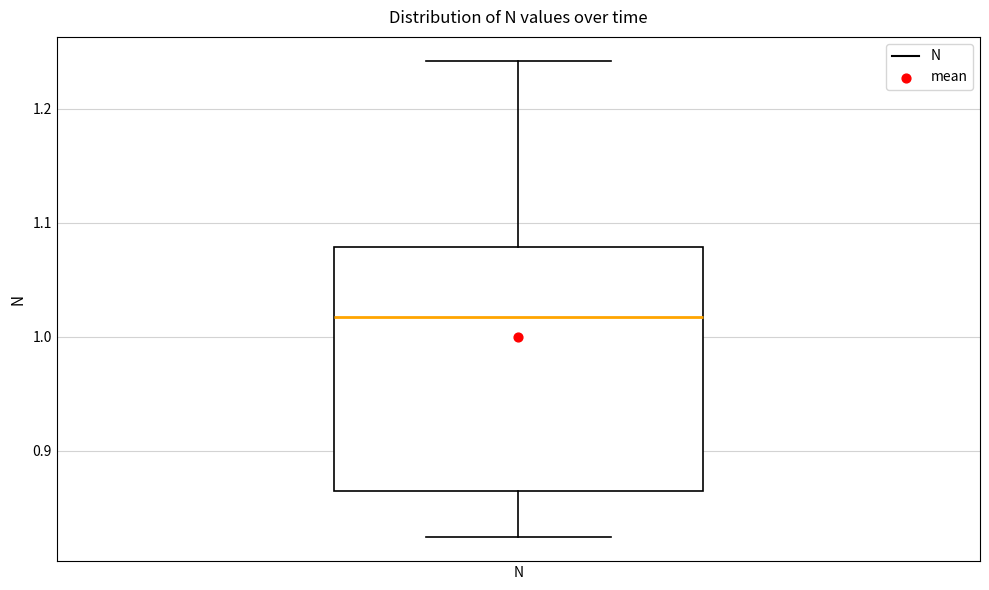

Where is the upper edge of the box for N on the y-axis? The values are not printed on the chart, so give them approximately, as read against the axis.

1.08